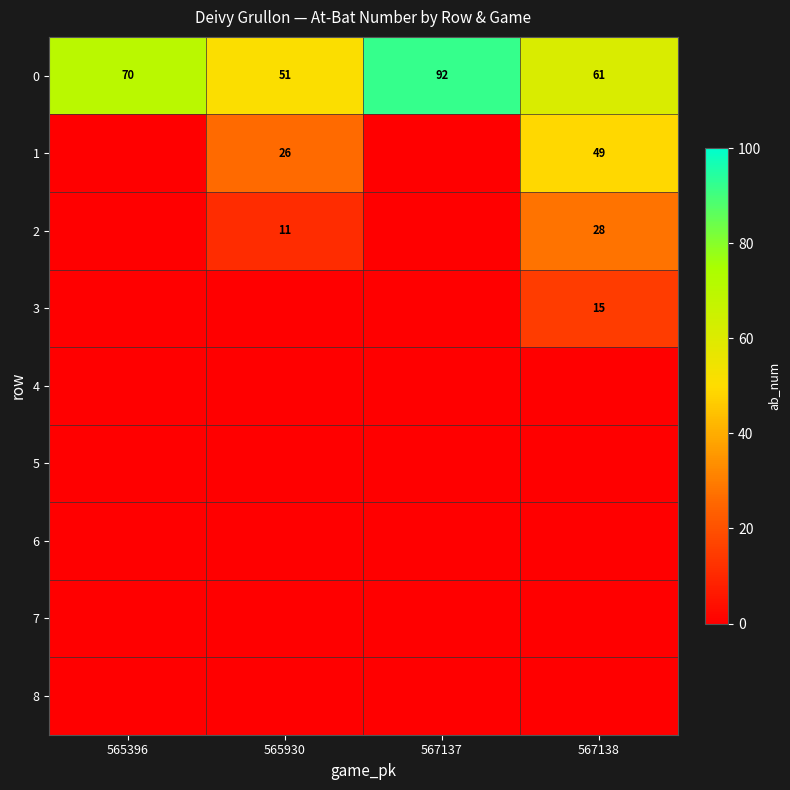

What is the total value across all series at 567138?

153